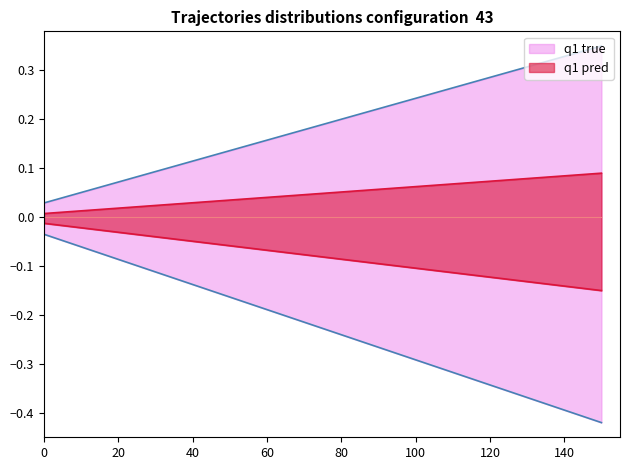

What is the difference between the maximum and minimum values in the q1 pred series?

0.1